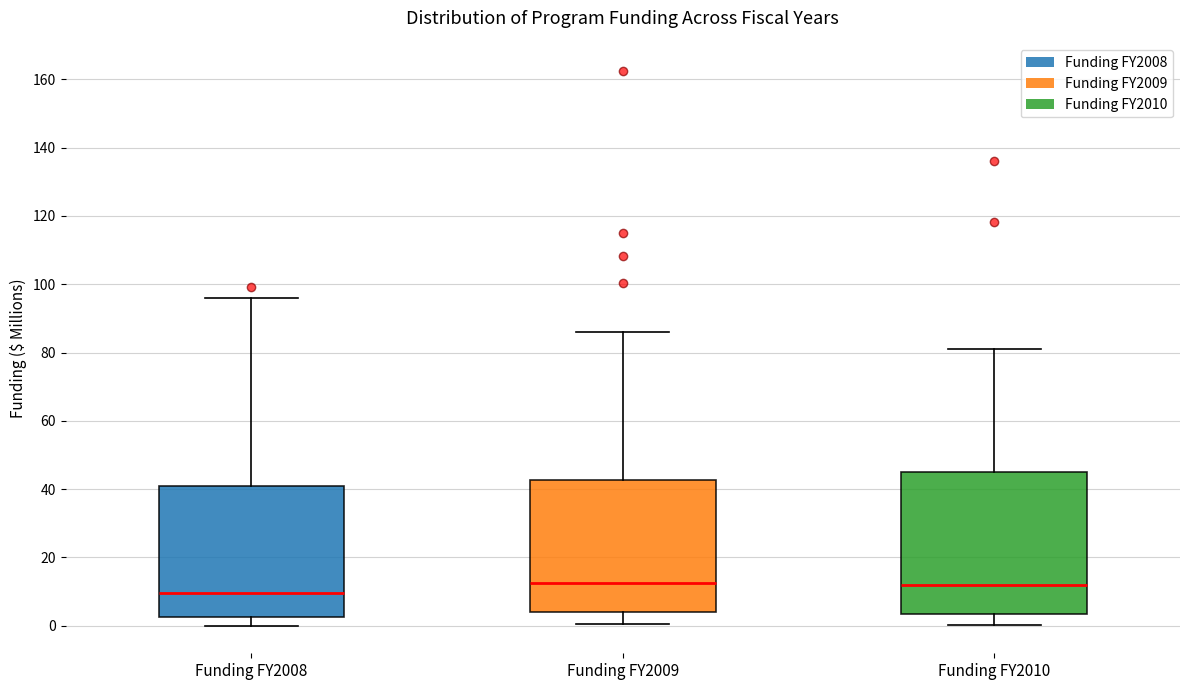

Where is the lower edge of the box for Funding FY2010 on the y-axis? The values are not printed on the chart, so give them approximately, as read against the axis.

4